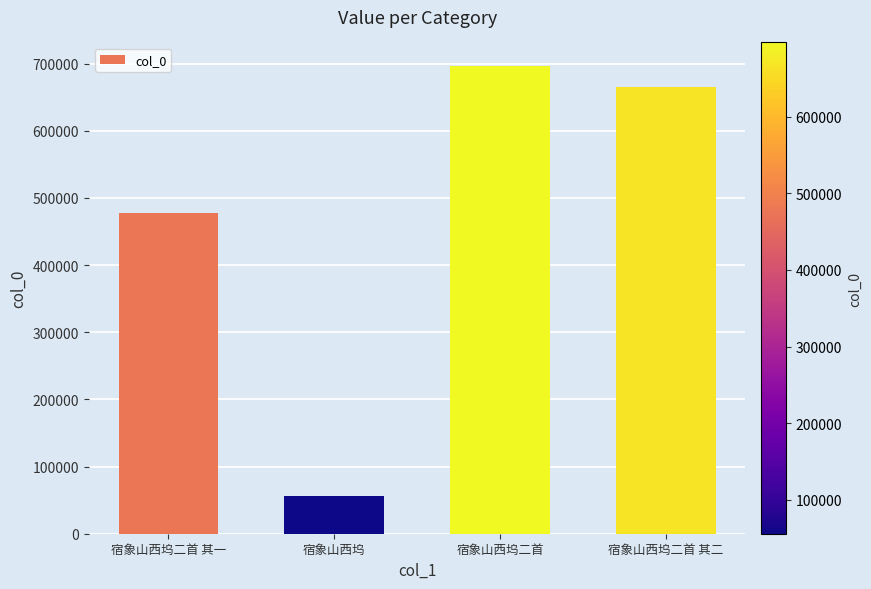

What is the greatest value displayed?

696595